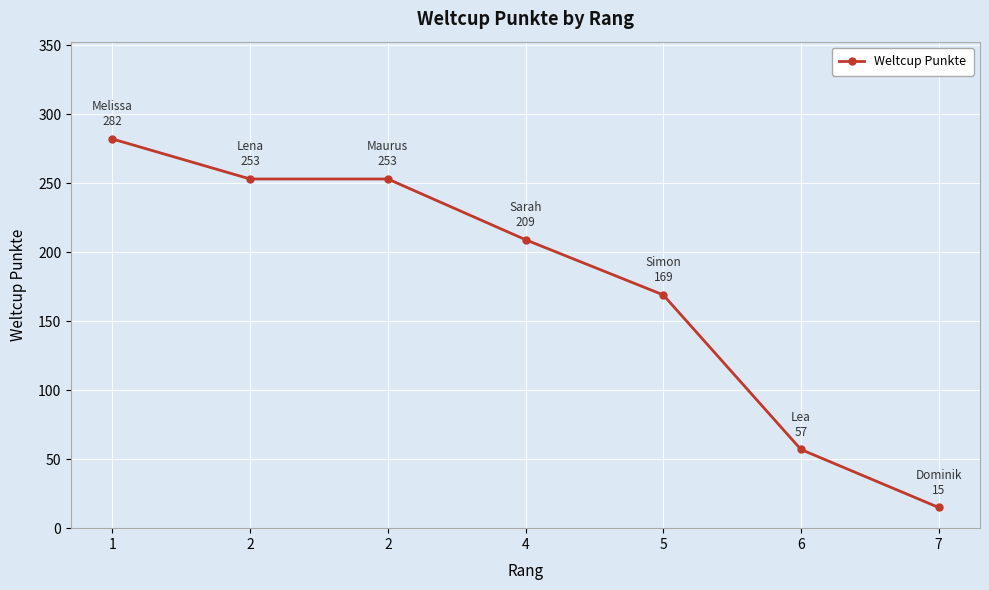

List the labels in order of value, smallest first.

7, 6, 5, 4, 2, 2, 1